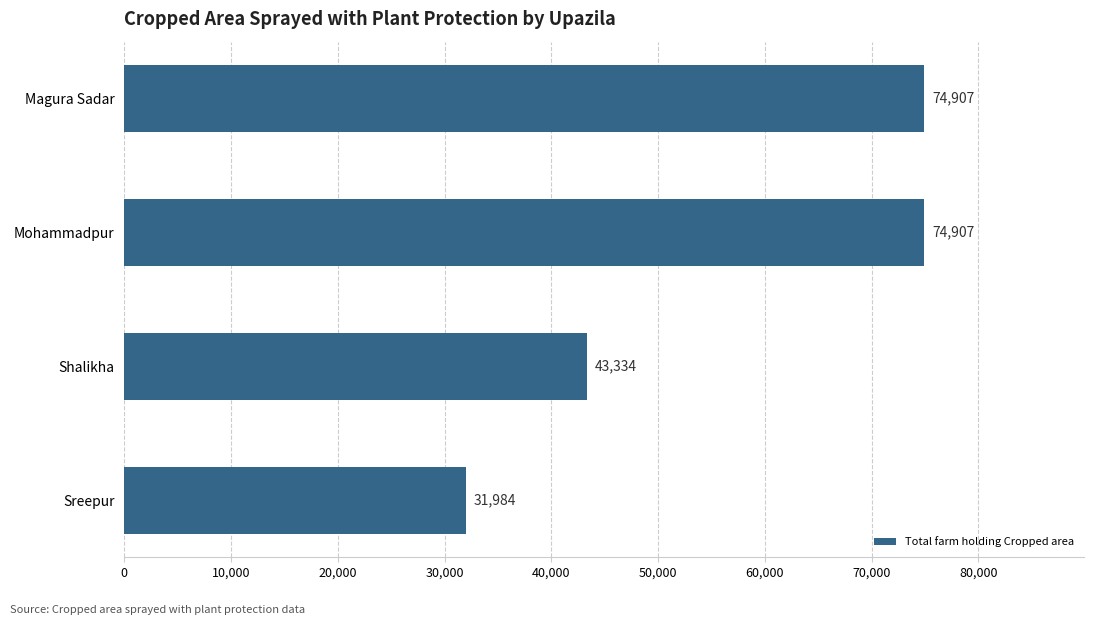

What is the average value?

56283